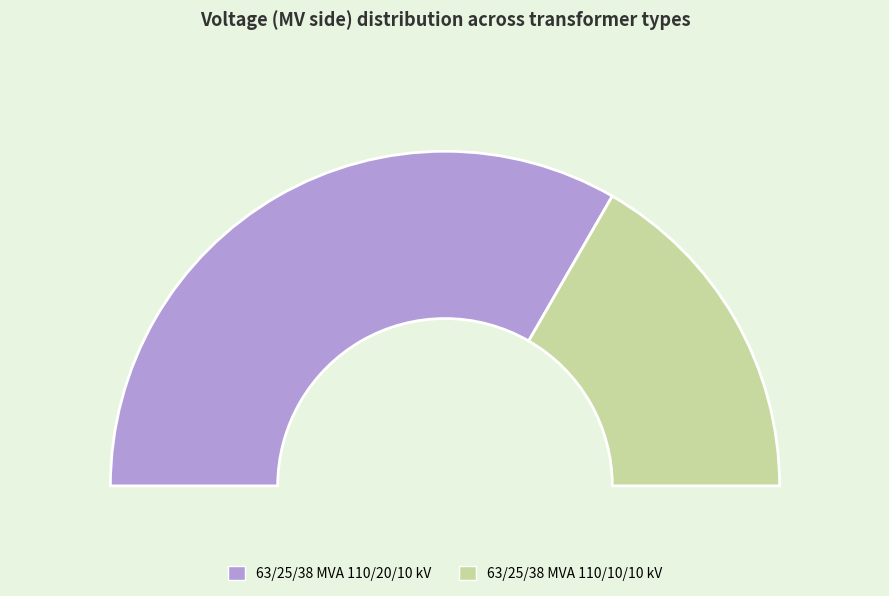

How many segments does this pie chart have?

2